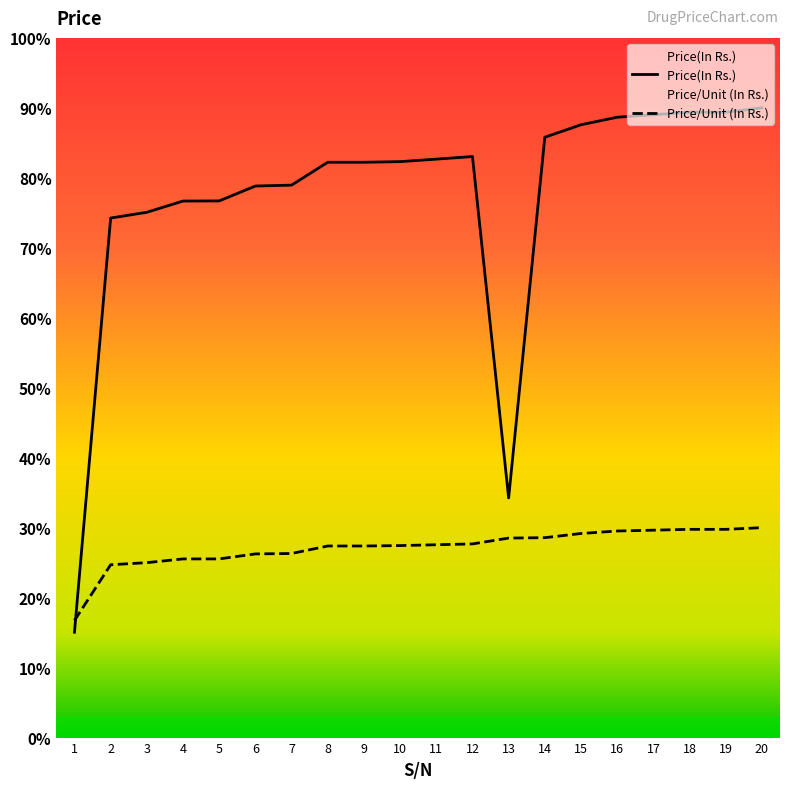

Where does the Price(In Rs.) series first go above 82?

8